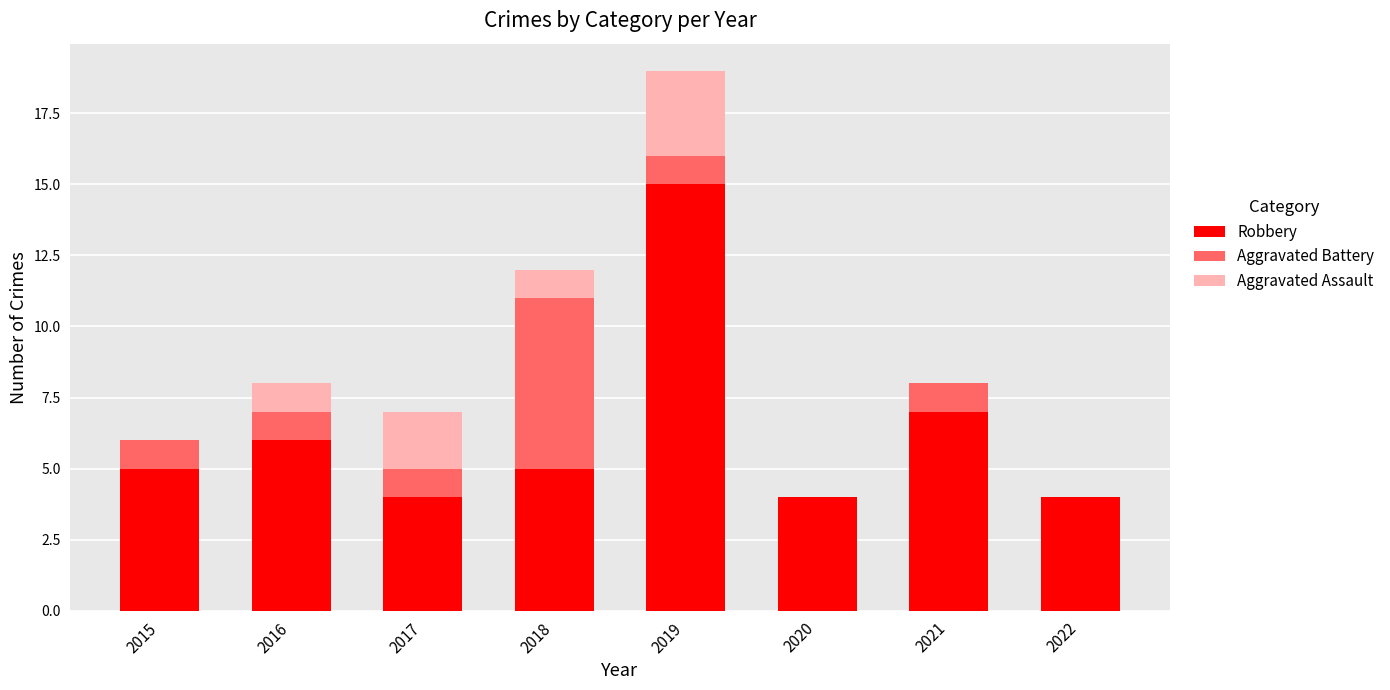

Count the number of data series in this chart.

3